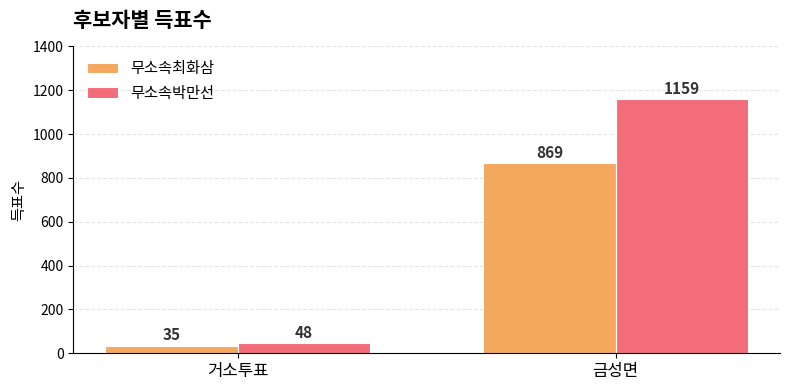

At which label does 무소속박만선 reach its minimum?

거소투표